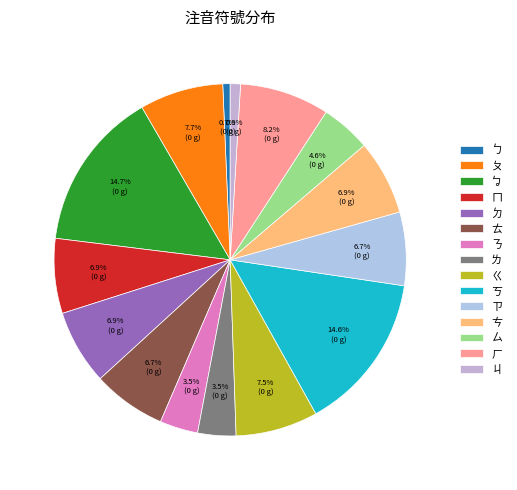

To the nearest percent, what portion does ㄊ represent?

7%